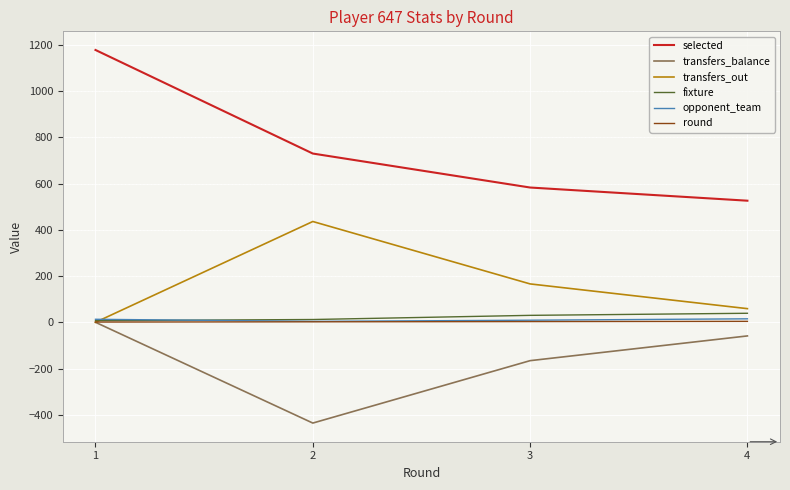

True or false: transfers_out has a value of 436 at 2.

True